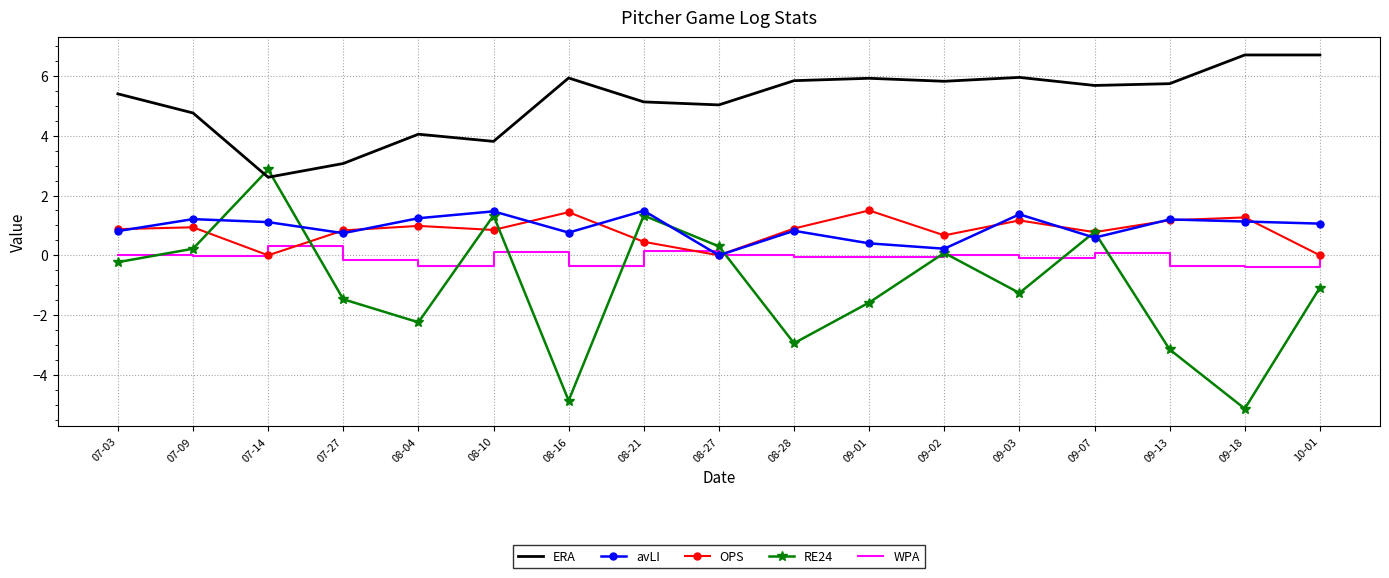

What is the total value across all series at 07-14?

6.9